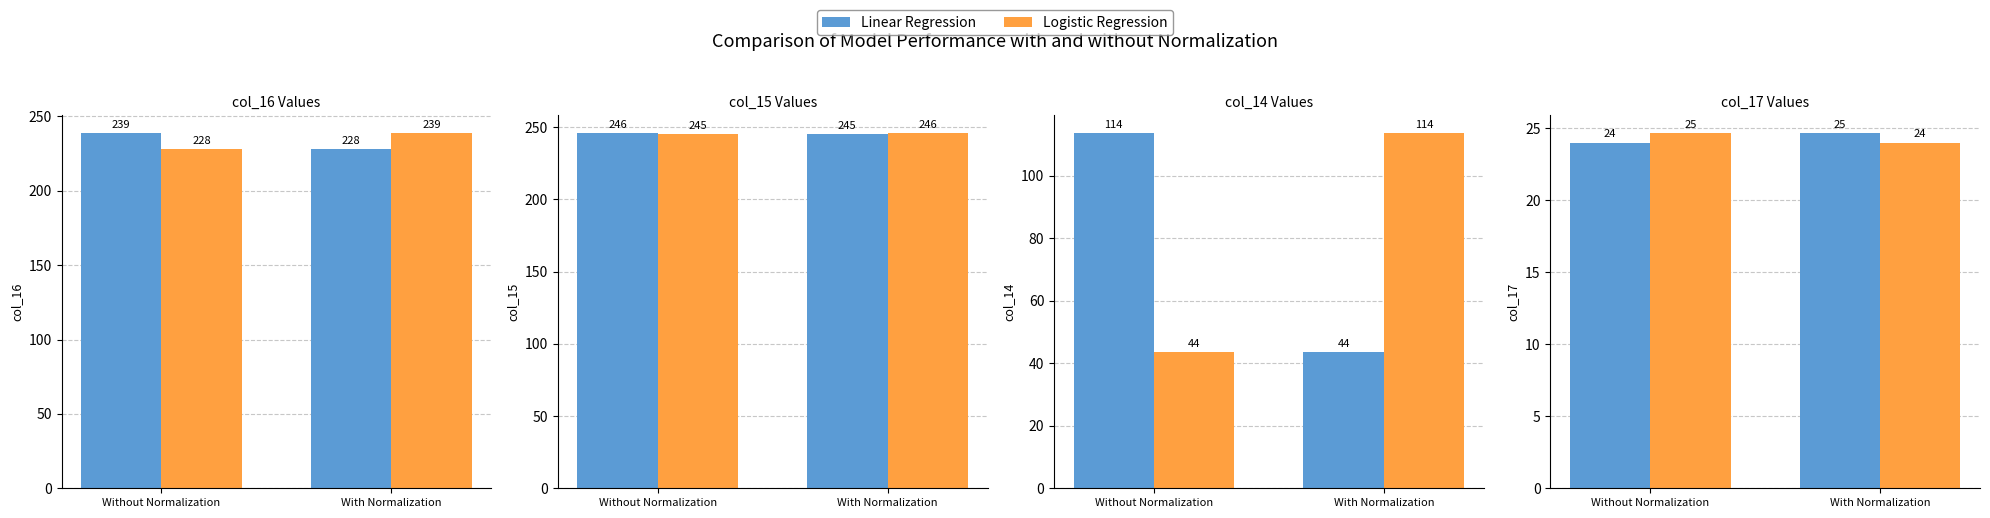

List the series in order of their peak value, highest first.

Linear Regression, Logistic Regression